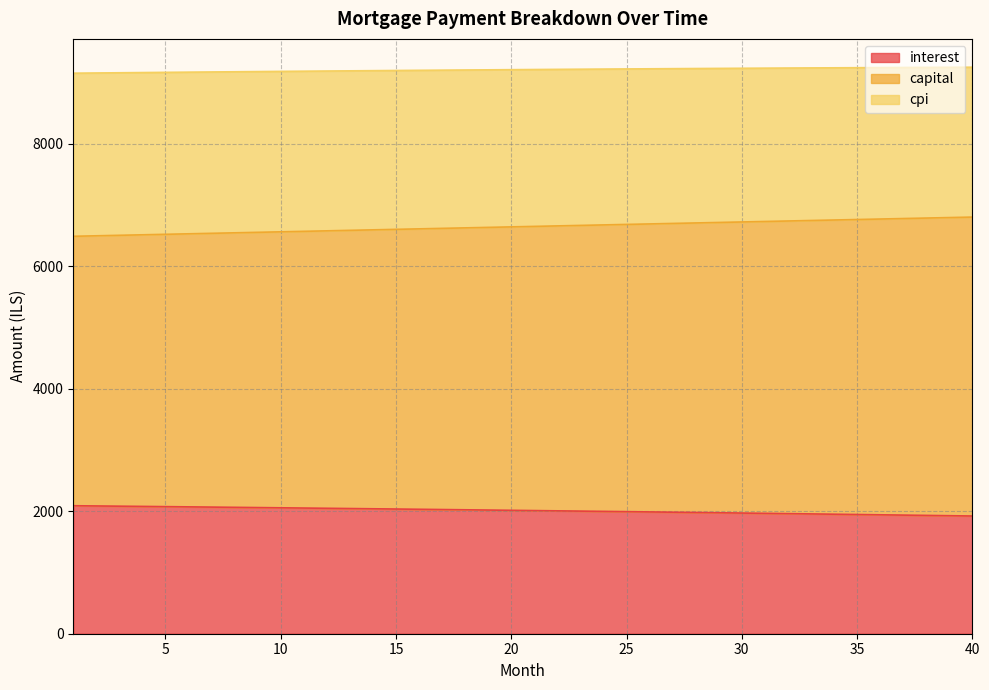

Where does the capital series first go above 6648?

21